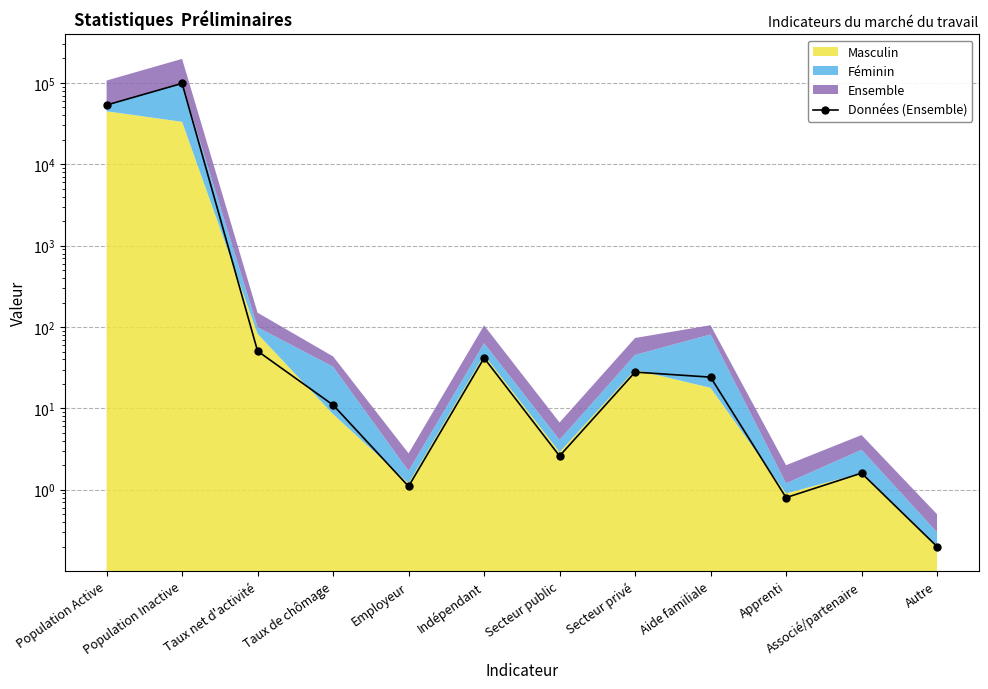

The chart shows a value of 41.2 at Aide familiale. True or false?

False